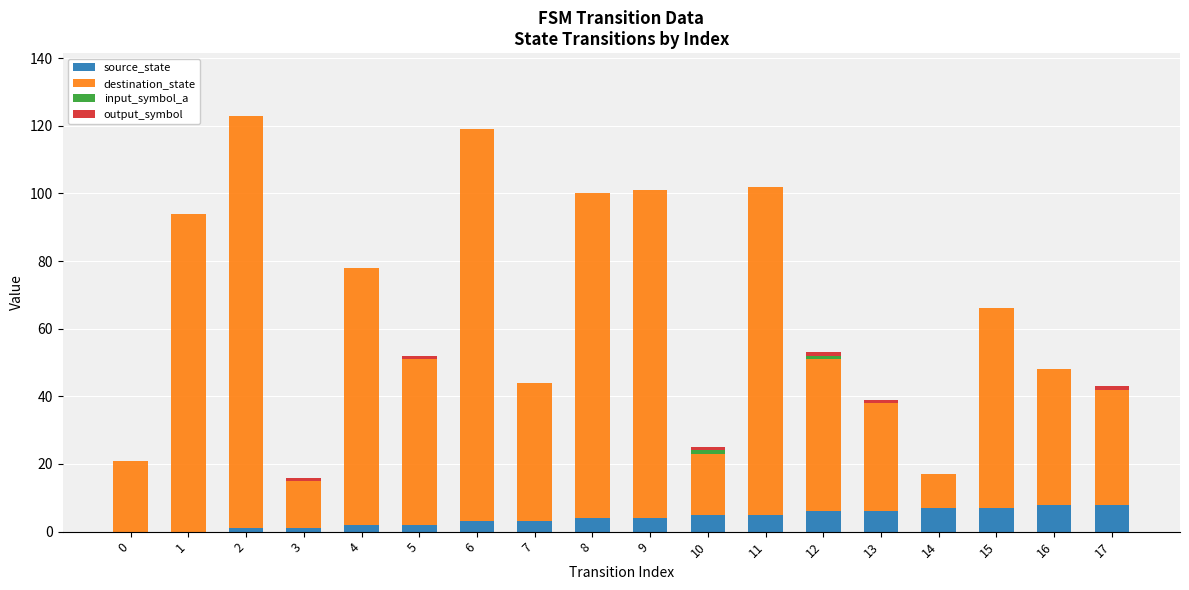

Count the number of data series in this chart.

4